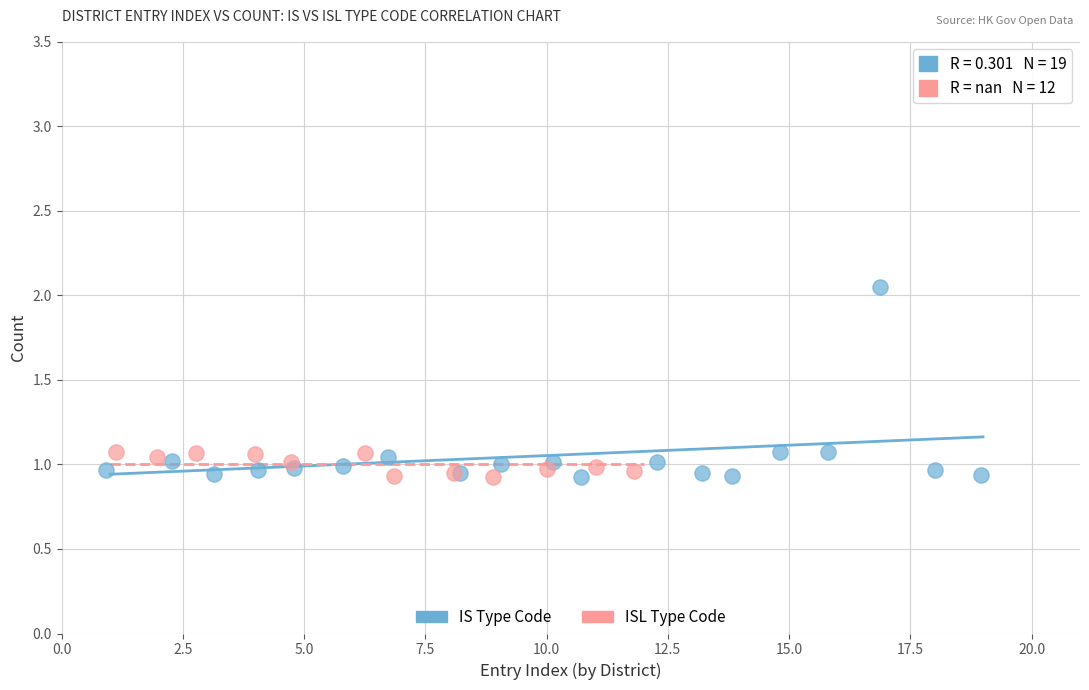

Which series has the largest Y range (max minus min)?

IS Type Code